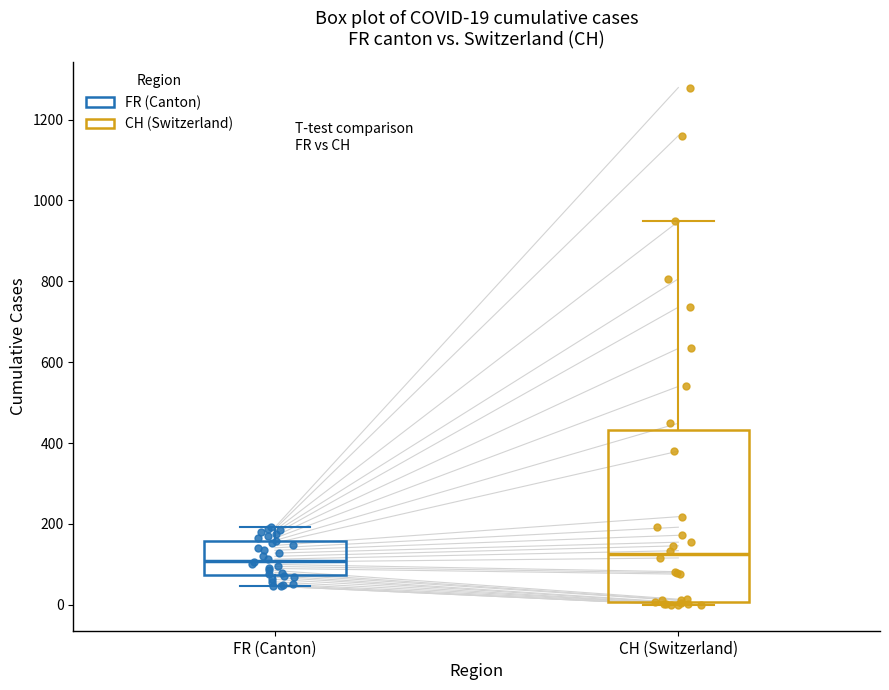

Which box is the tallest, from its lower edge to its upper edge?

CH (Switzerland)